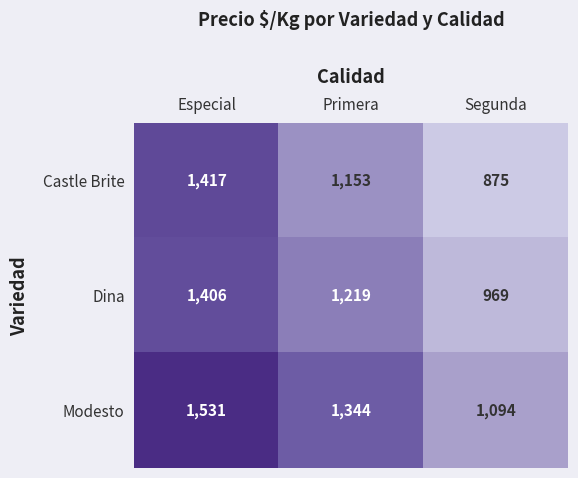

Which label corresponds to the smallest value in the chart?

Segunda